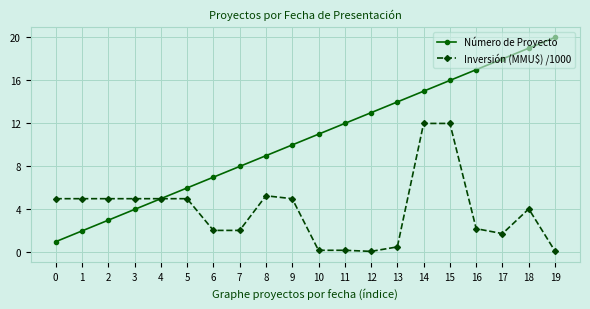

How many lines are shown in the chart?

2